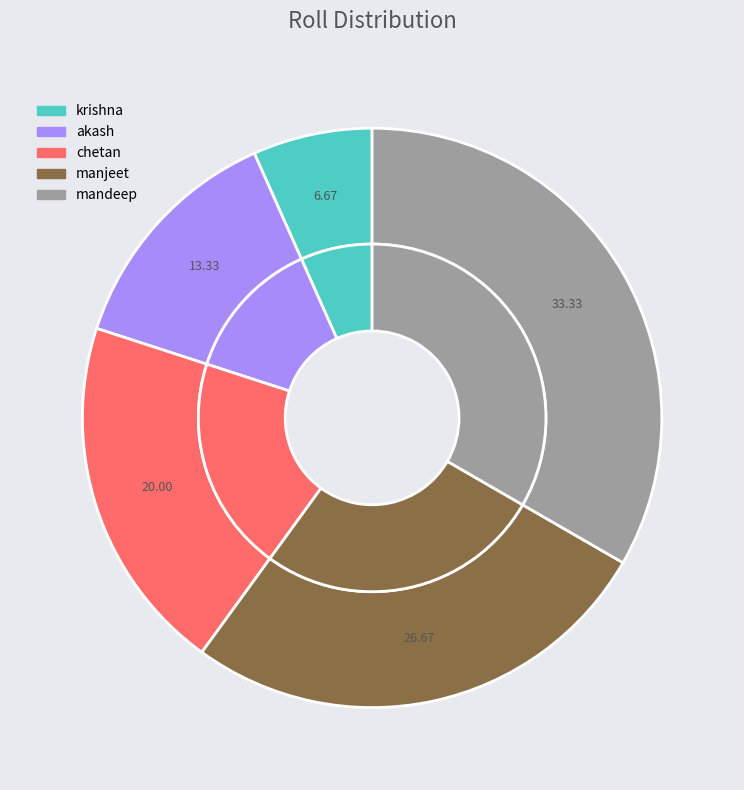

What is the total percentage of krishna and chetan?

26.7%